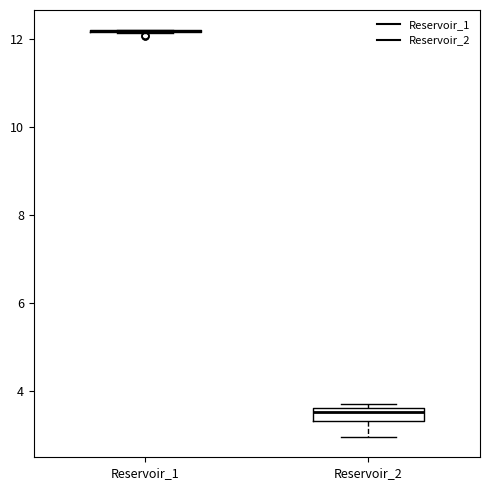

Comparing the boxes themselves (not the whiskers), which one is the tallest?

Reservoir_2